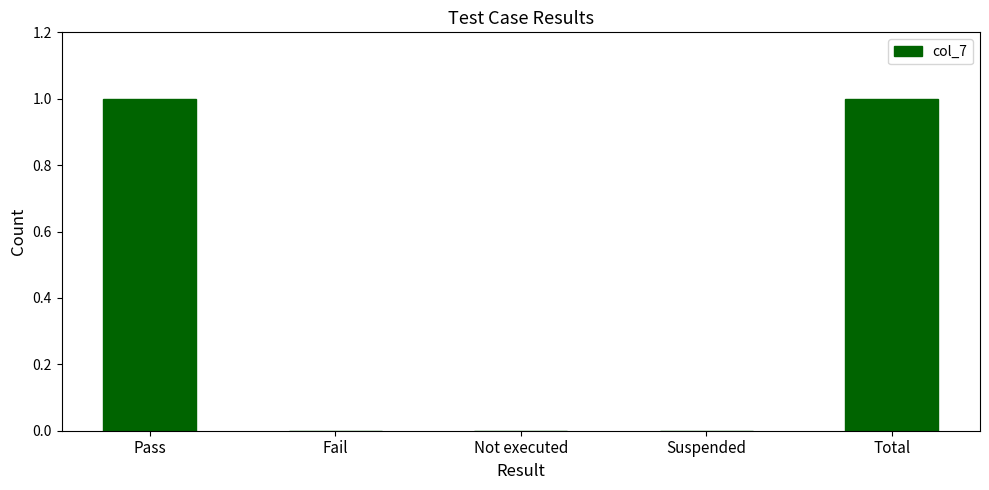

The chart shows a value of 0 at Not executed. True or false?

True